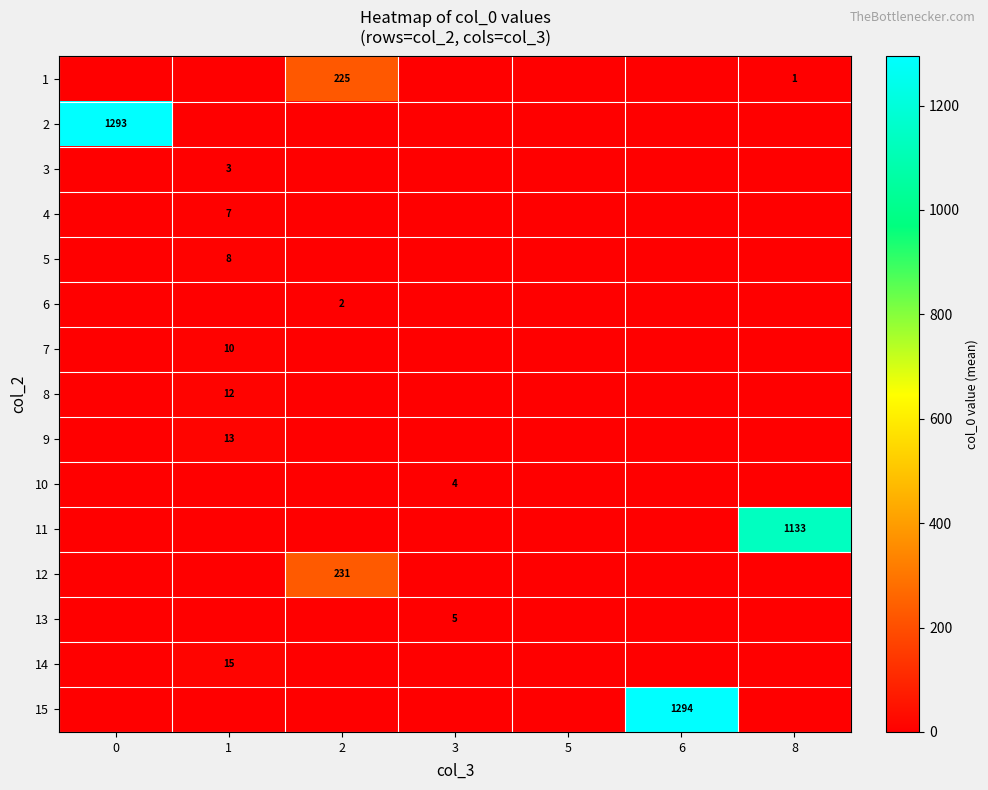

Is it true that 8 equals 12 at 1?

True